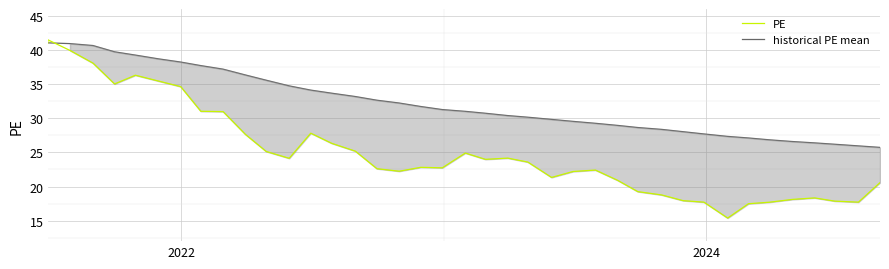

What is the difference between the maximum and minimum values in the PE series?

26.1